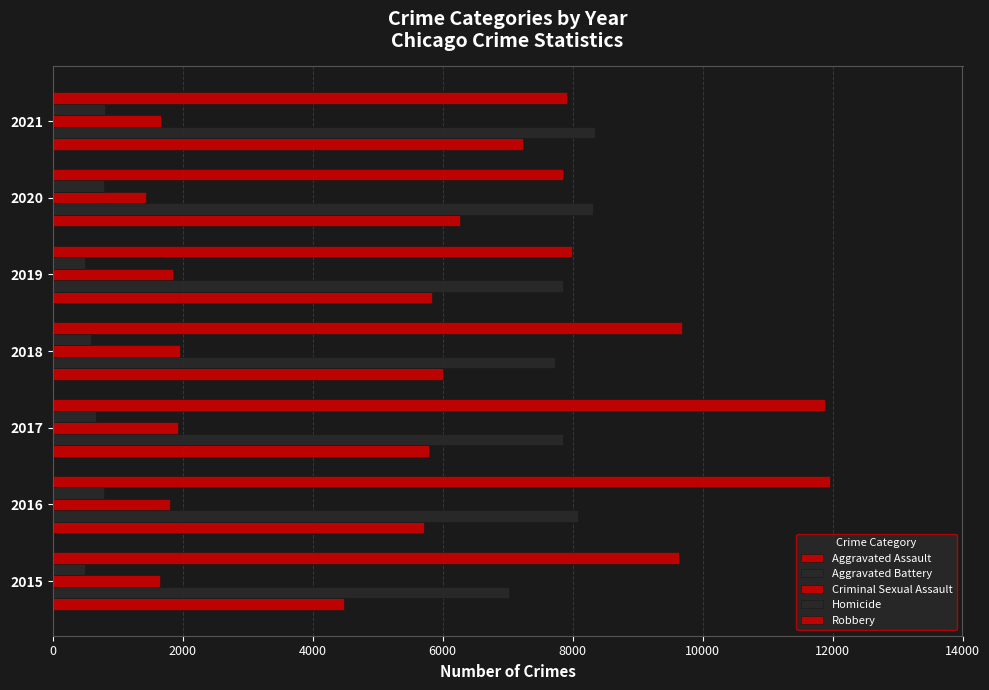

How many series are shown in this chart?

5